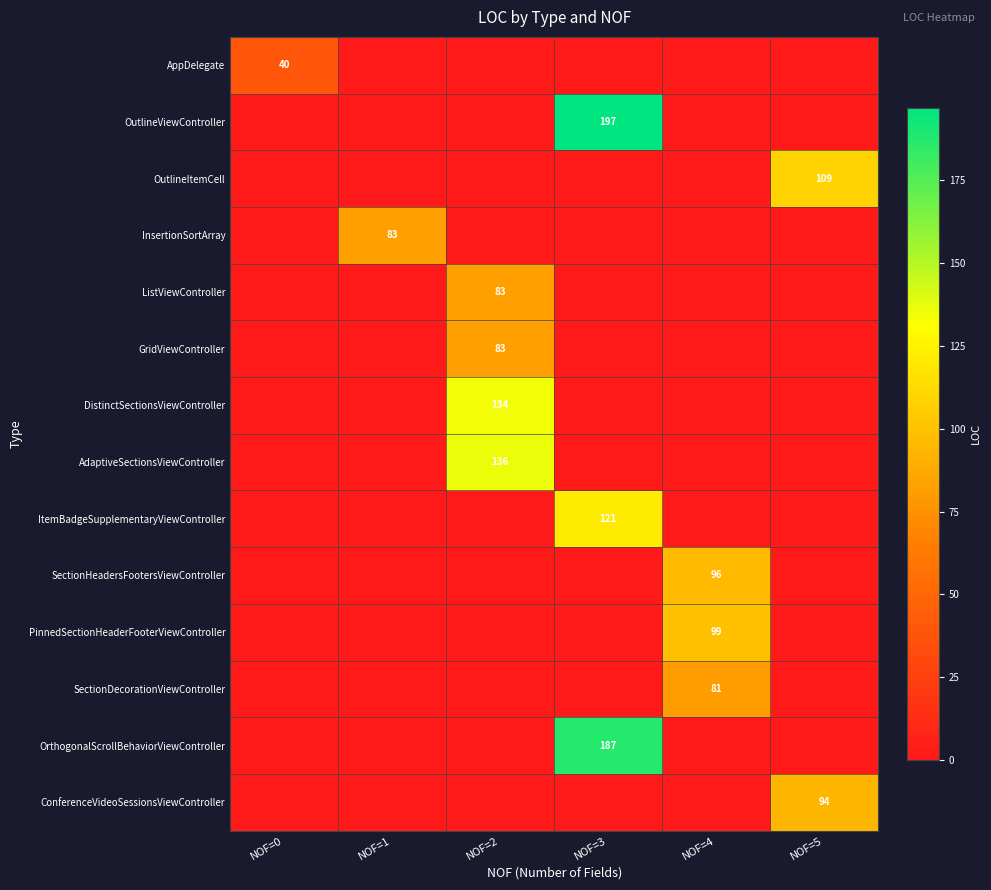

The OutlineViewController series shows 197 at NOF=3. True or false?

True